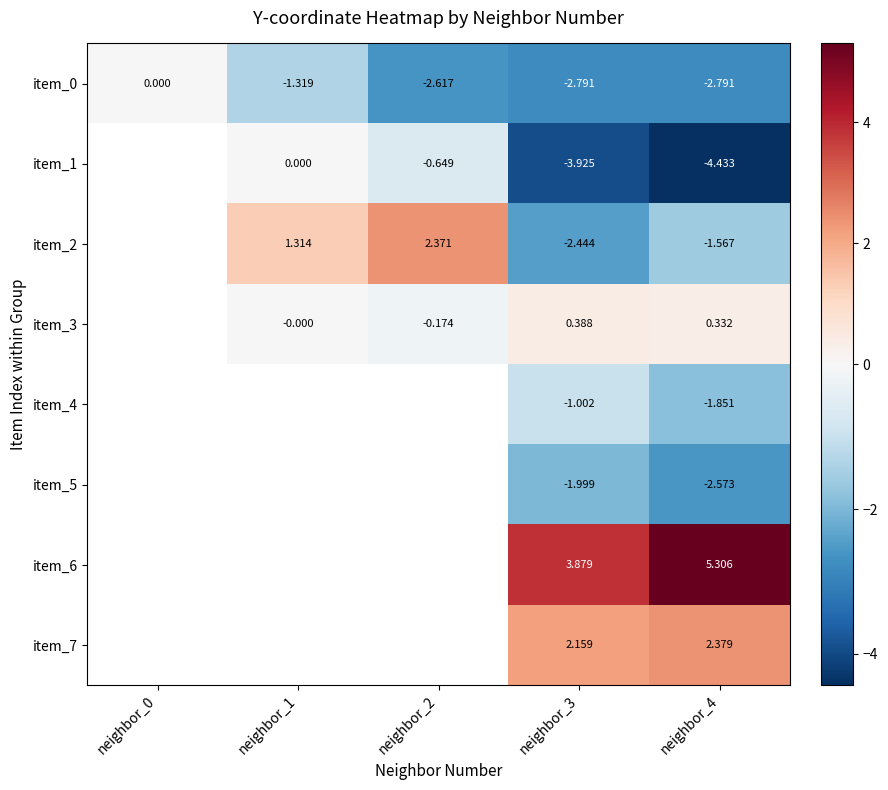

What is the greatest value displayed?

5.3